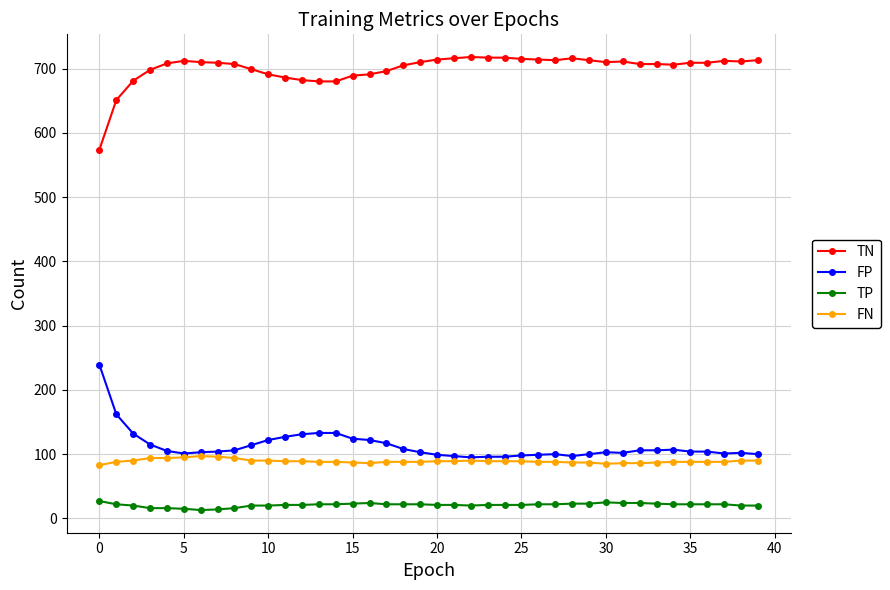

Which series has the largest total across all categories?

TN